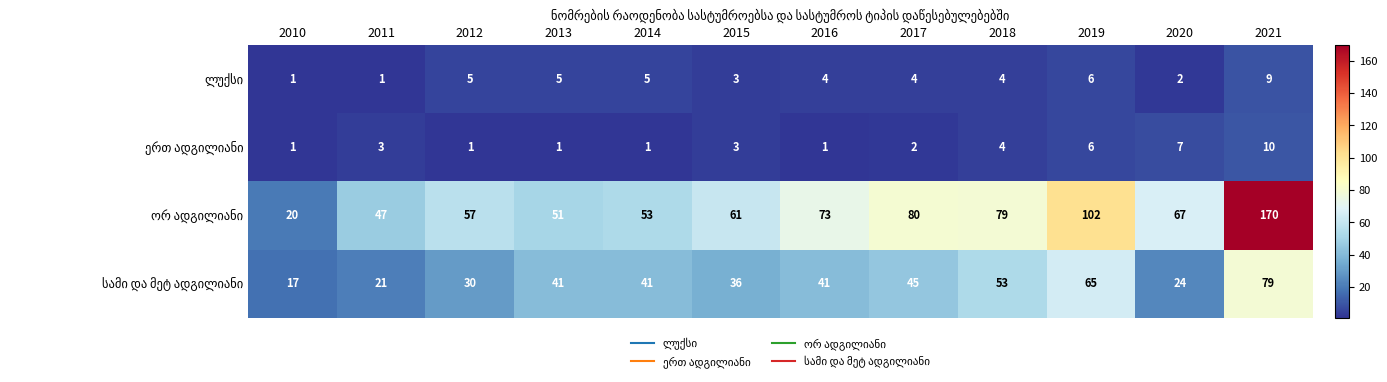

At which category does the chart reach its peak across all series?

2021